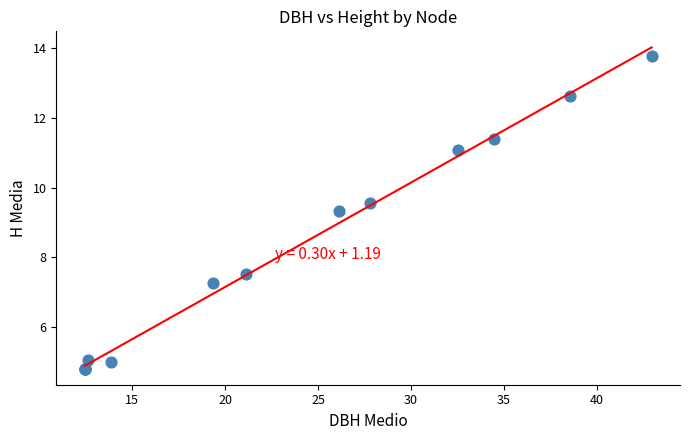

What Y value in the scatter plot is closest to 9?

9.3